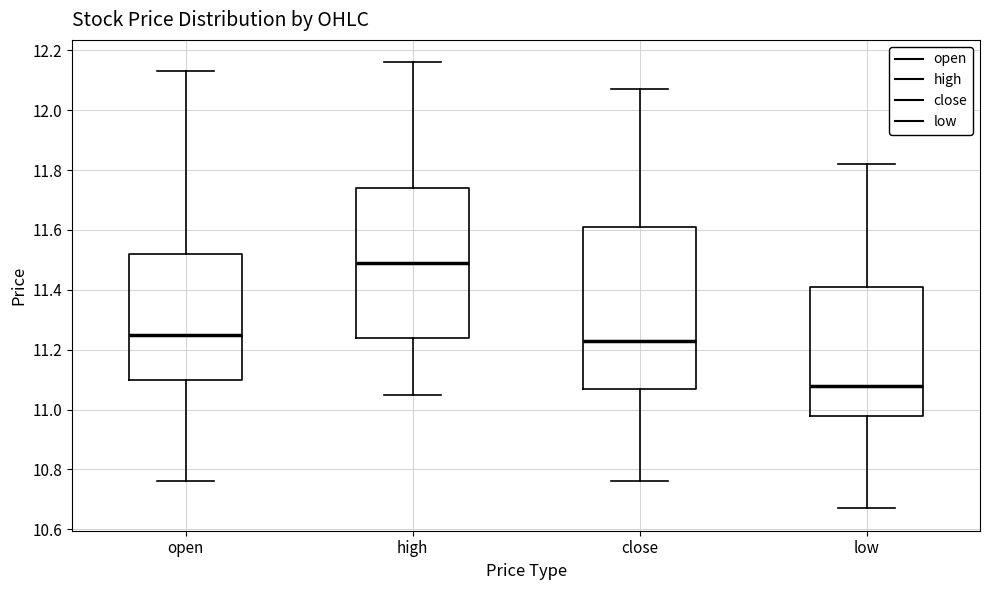

Reading left to right, read every box against the y-axis: the position of its median line, the range the box covers, and the ends of its whiskers. The values are not printed on the chart, so give them approximately, as read against the axis.

open: median 11.26, box 11.10 to 11.52, whiskers 10.76 to 12.14
high: median 11.50, box 11.24 to 11.74, whiskers 11.06 to 12.16
close: median 11.24, box 11.08 to 11.62, whiskers 10.76 to 12.08
low: median 11.08, box 10.98 to 11.42, whiskers 10.68 to 11.82